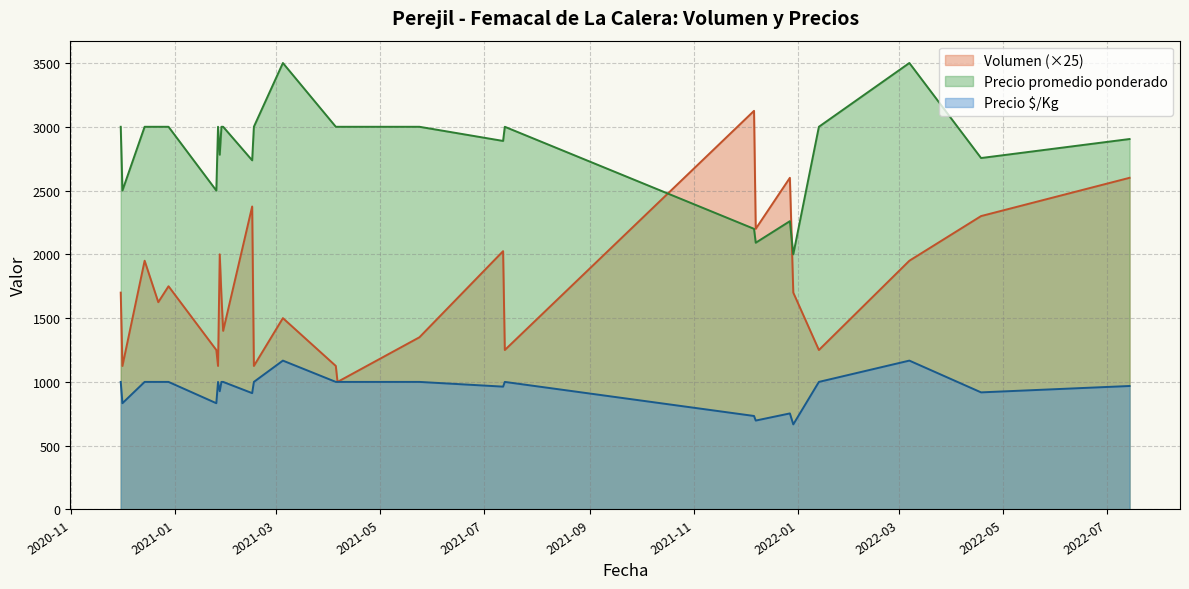

What are all the series names shown in the legend?

Volumen (×25), Precio promedio ponderado, Precio $/Kg